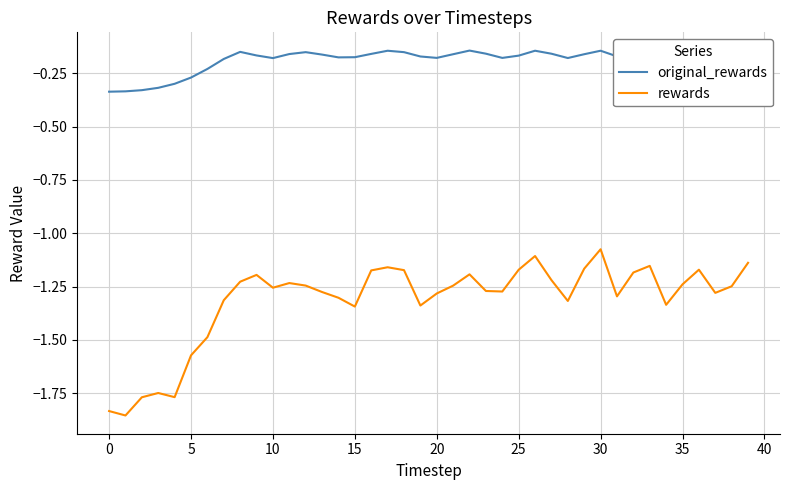

True or false: rewards and original_rewards cross at least once.

False